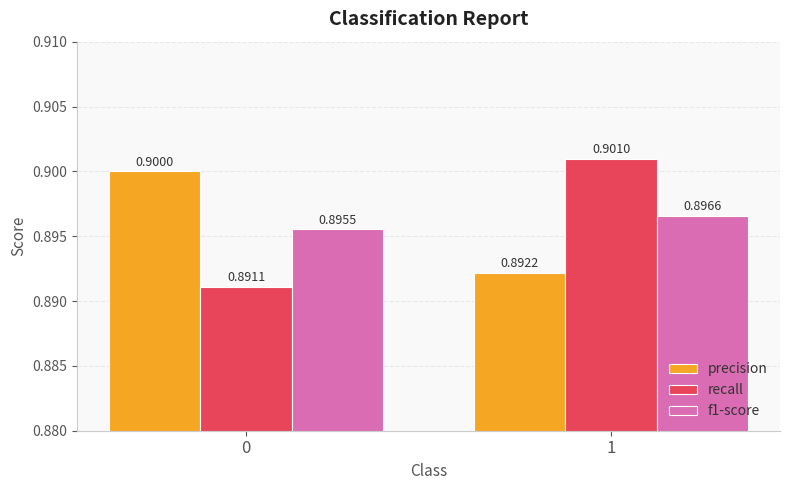

Which category has the lowest value in the precision series?

1